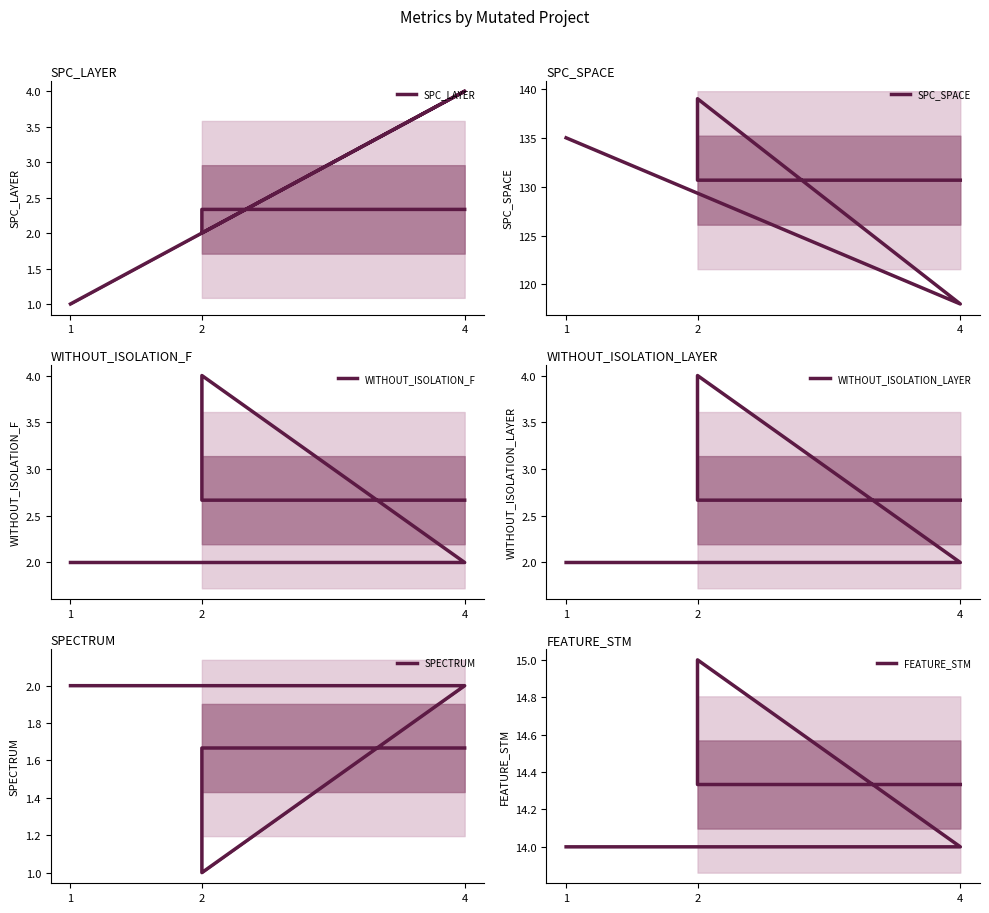

What is the minimum value shown in the chart?

1.0